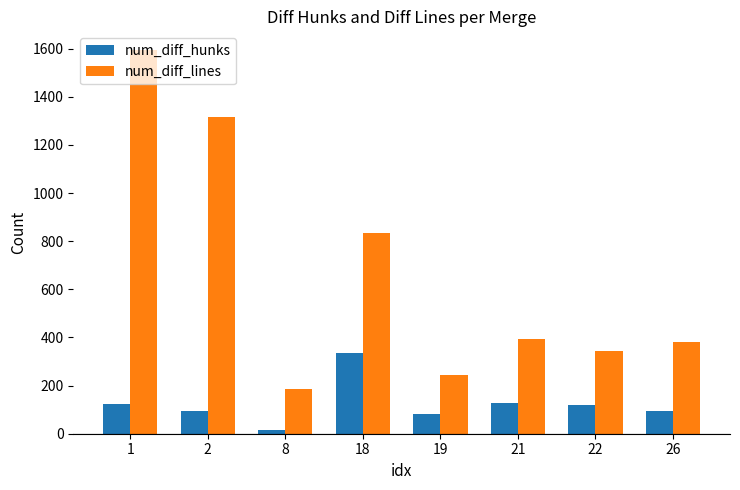

What is the difference between the second highest and second lowest values in the num_diff_hunks series?

45